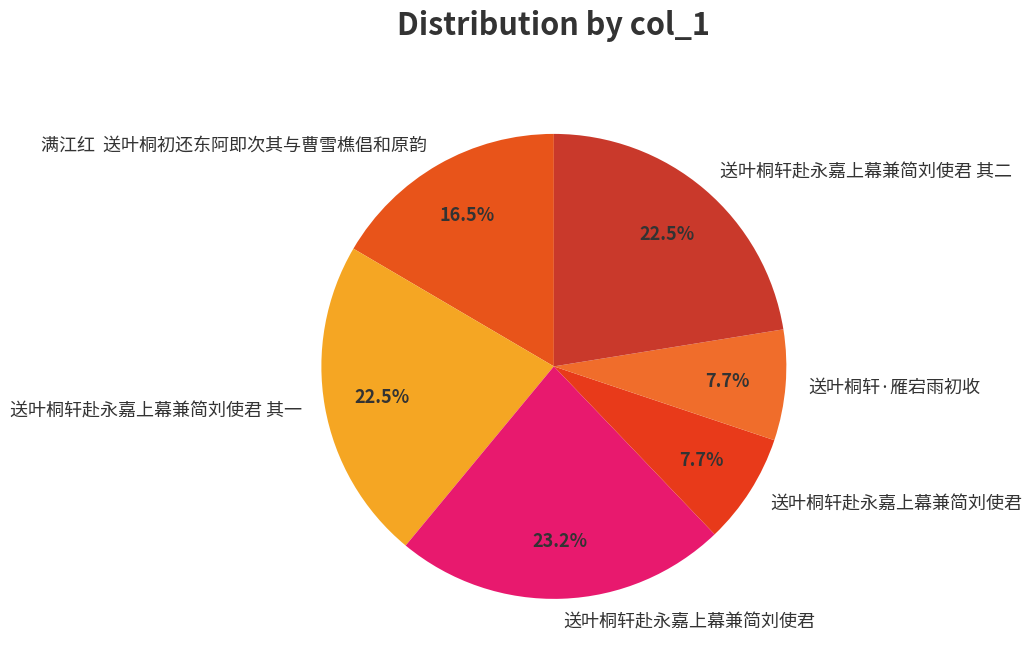

How many segments does this pie chart have?

6